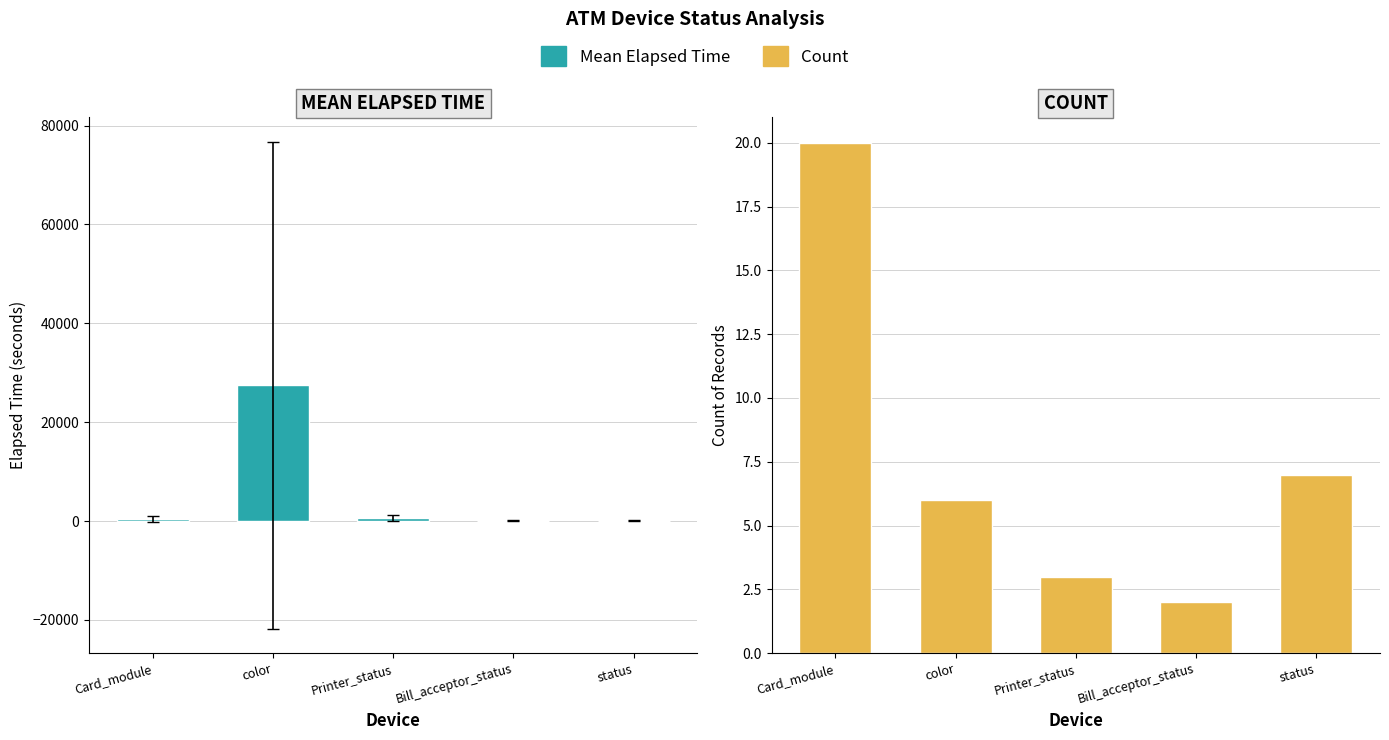

Rank the categories by Count value from lowest to highest.

Bill_acceptor_status, Printer_status, color, status, Card_module